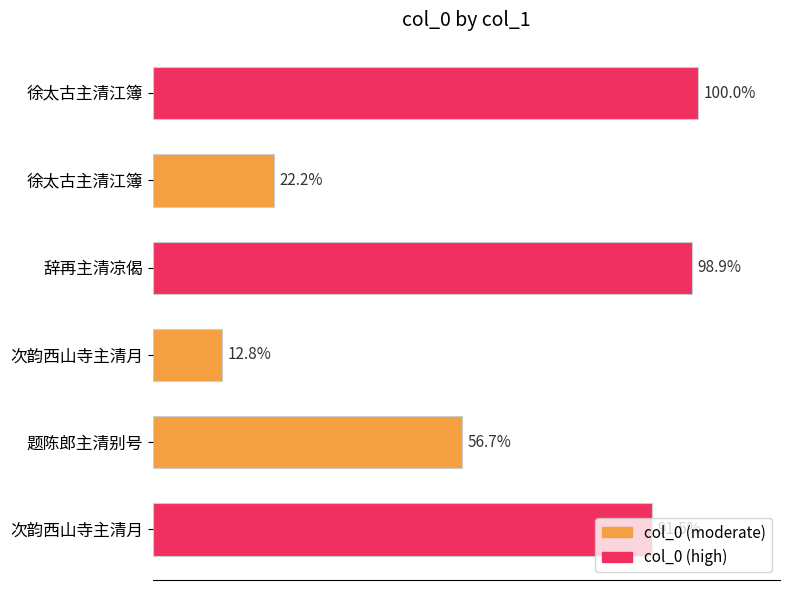

Are the bars horizontal?

Yes